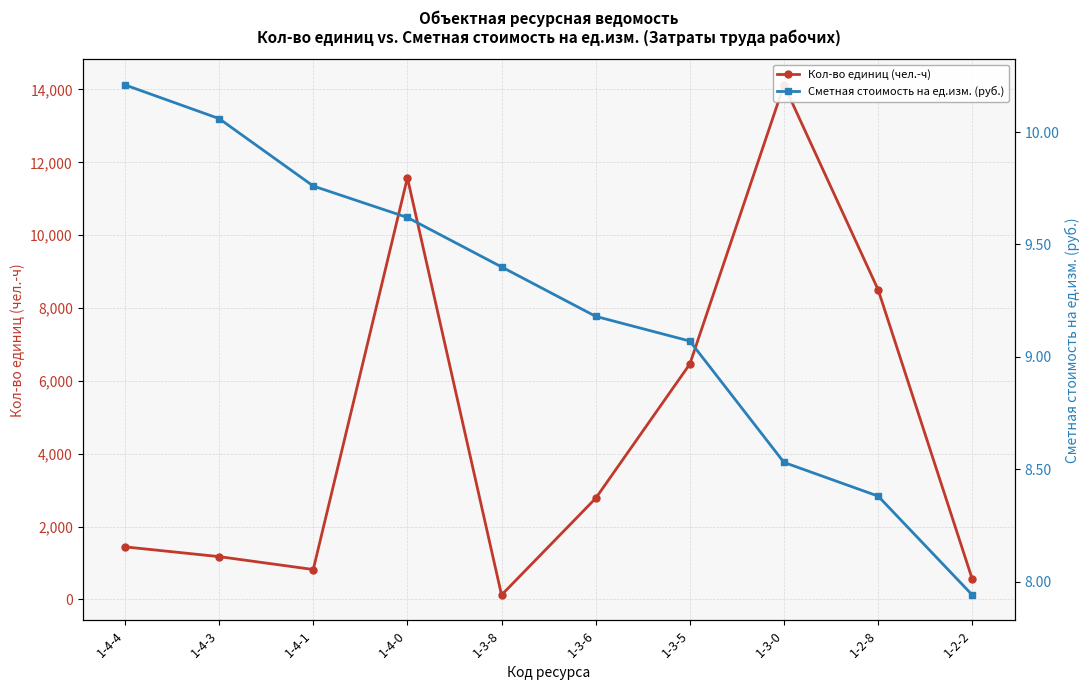

List the series in order of their peak value, highest first.

Кол-во единиц (чел.-ч), Сметная стоимость на ед.изм. (руб.)